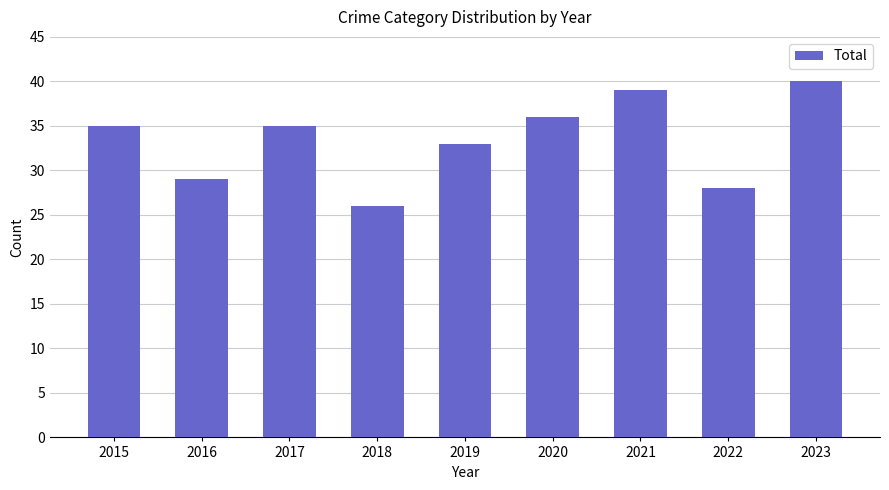

What is the average value?

33